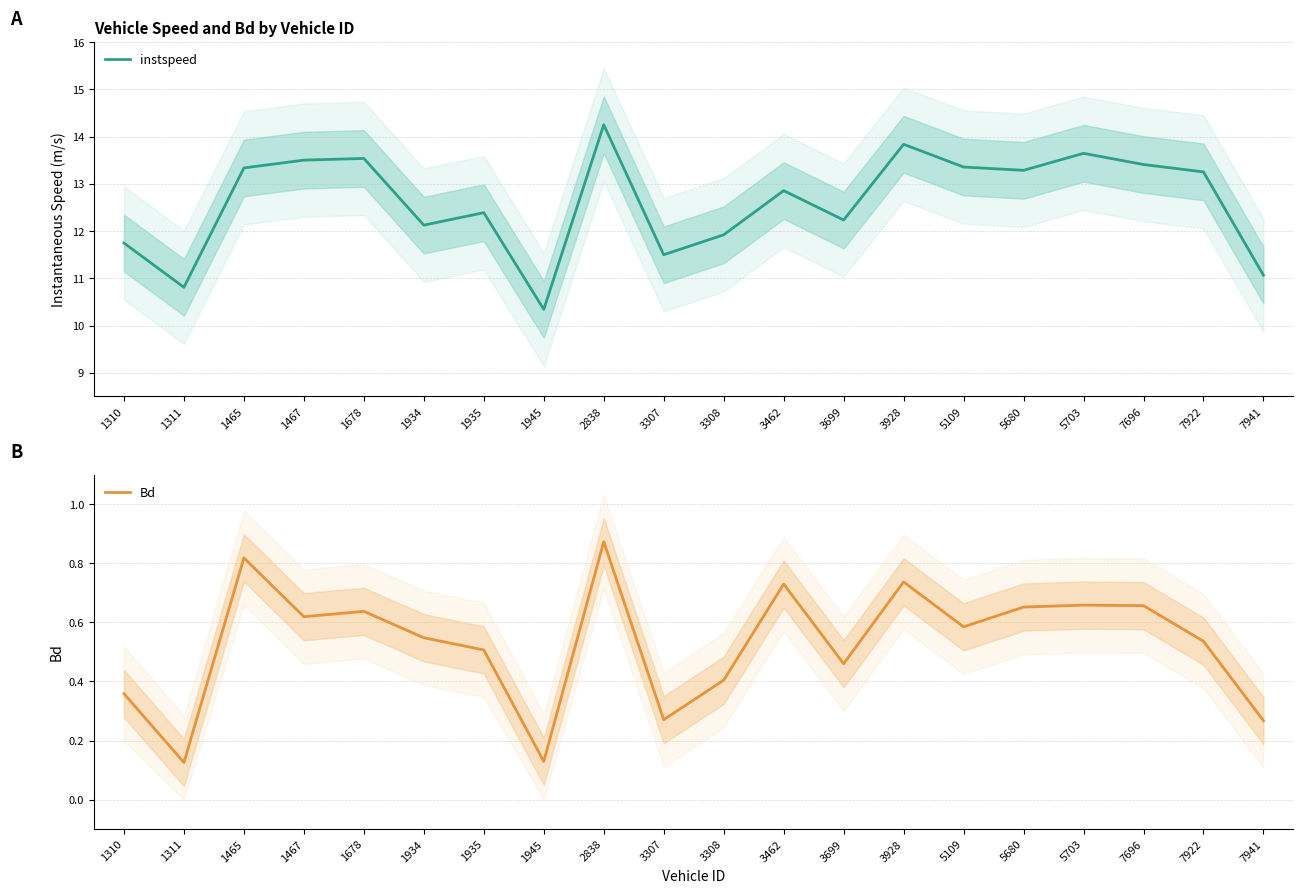

What is the value of the Bd point at the 13th from the left?

0.5